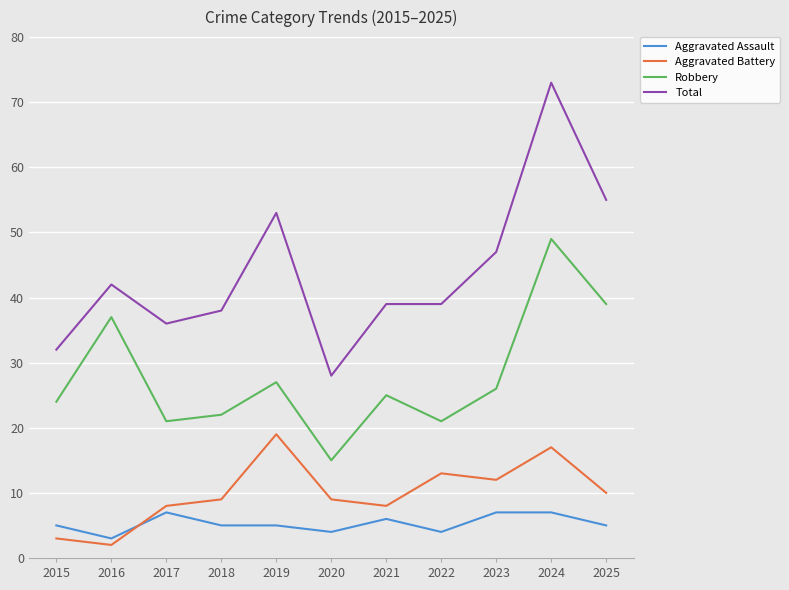

Between 2019 and 2021, which series saw the biggest shift?

Total